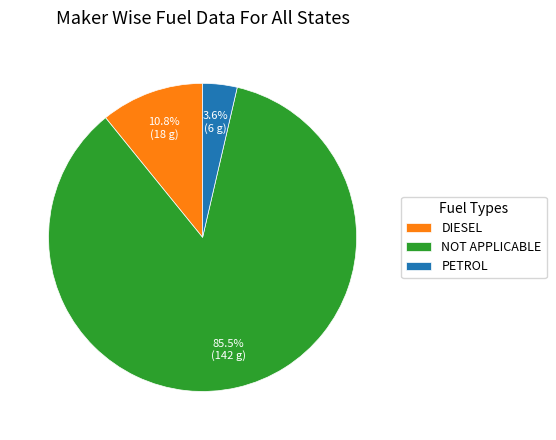

How many slices are in this pie chart?

3